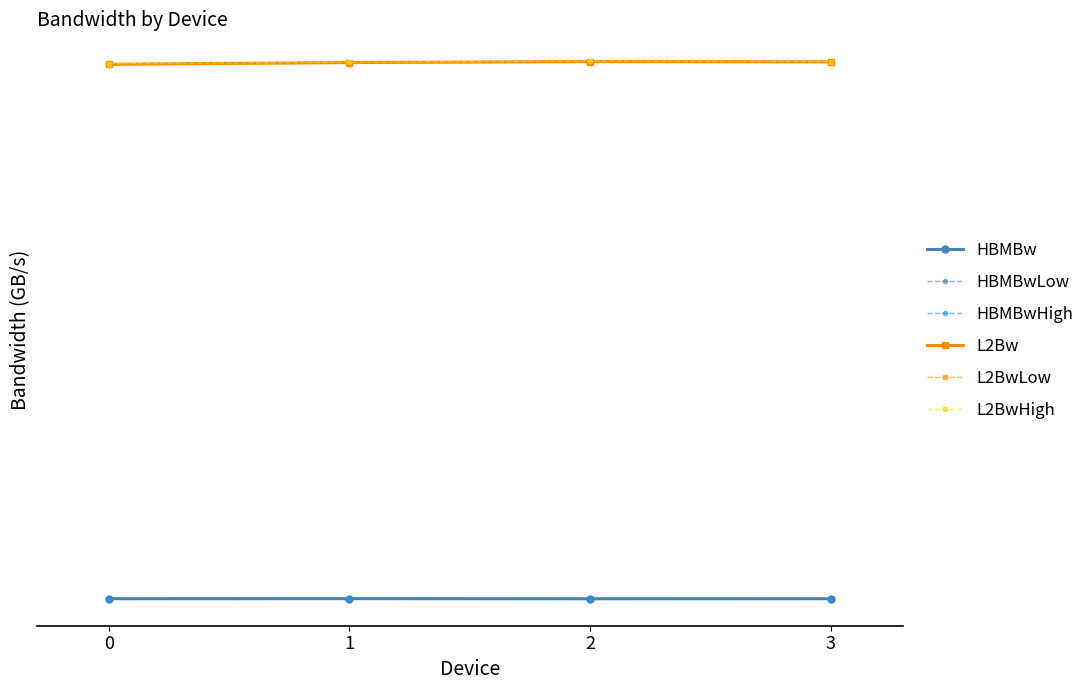

Reading right to left, list all the values displayed in this chart.

HBMBw: 1388.9	1388.5	1389.2	1388.8
HBMBwLow: 1388.3	1387.9	1388.7	1388.2
HBMBwHigh: 1389.4	1389.0	1389.8	1389.4
L2Bw: 5033.6	5035.6	5028.6	5017.1
L2BwLow: 5032.1	5033.5	5026.6	5014.2
L2BwHigh: 5035.2	5037.7	5030.5	5020.0